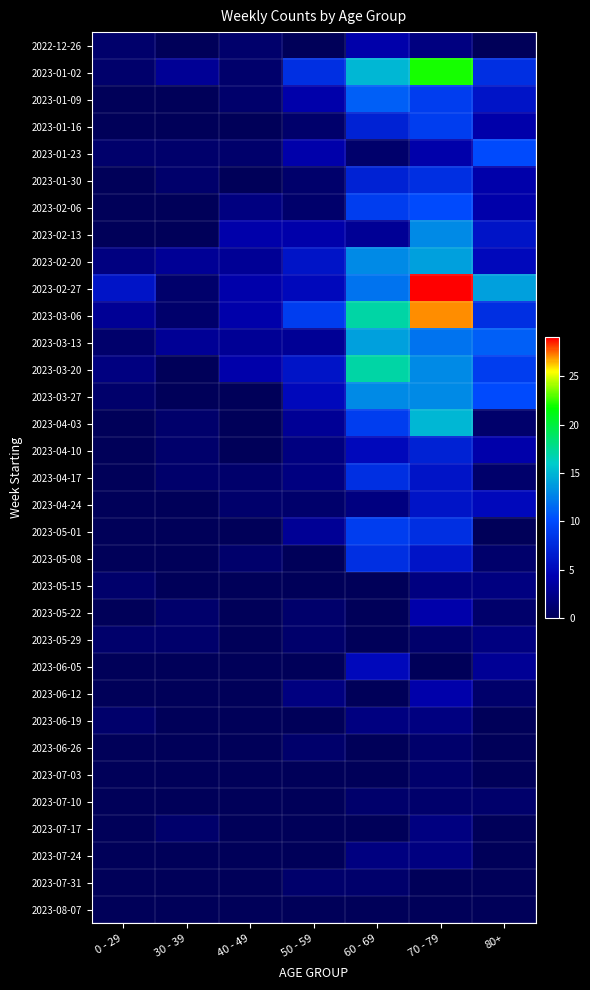

Between 70 - 79 and 0 - 29, which is larger?

70 - 79